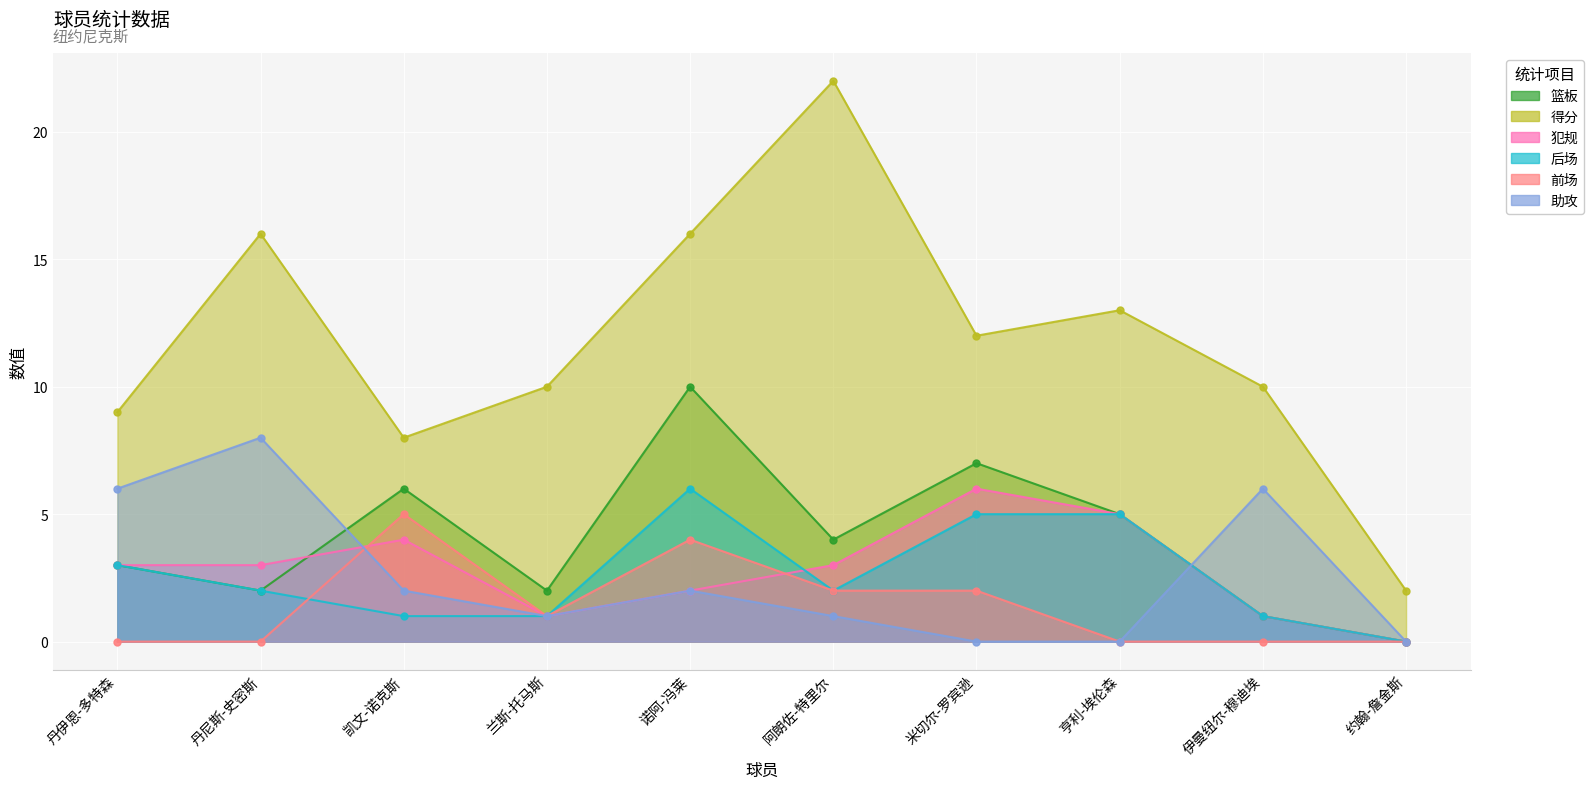

True or false: 得分 has a value of 2 at 约翰-詹金斯.

True